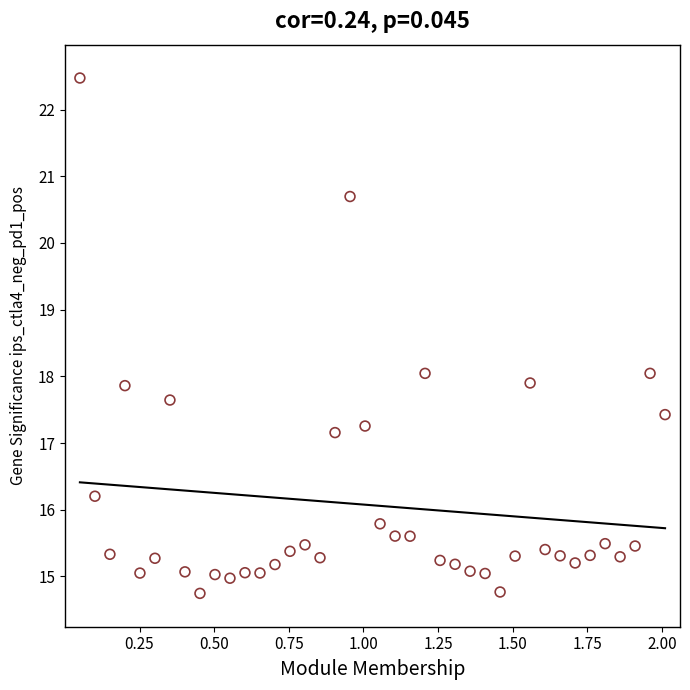

What is the range of X values (max minus min)?

2.0